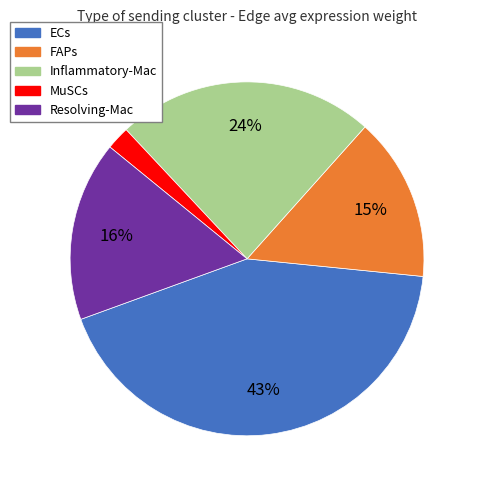

Count the number of slices in the pie.

5